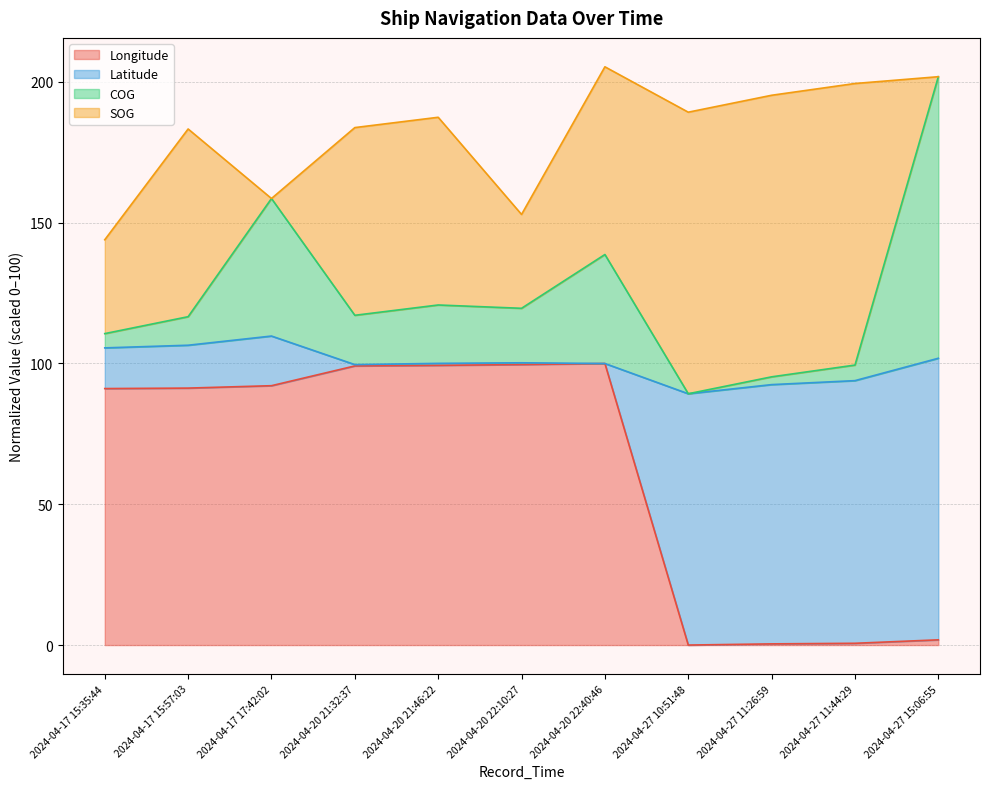

At how many categories does at least one series exceed 77?

11